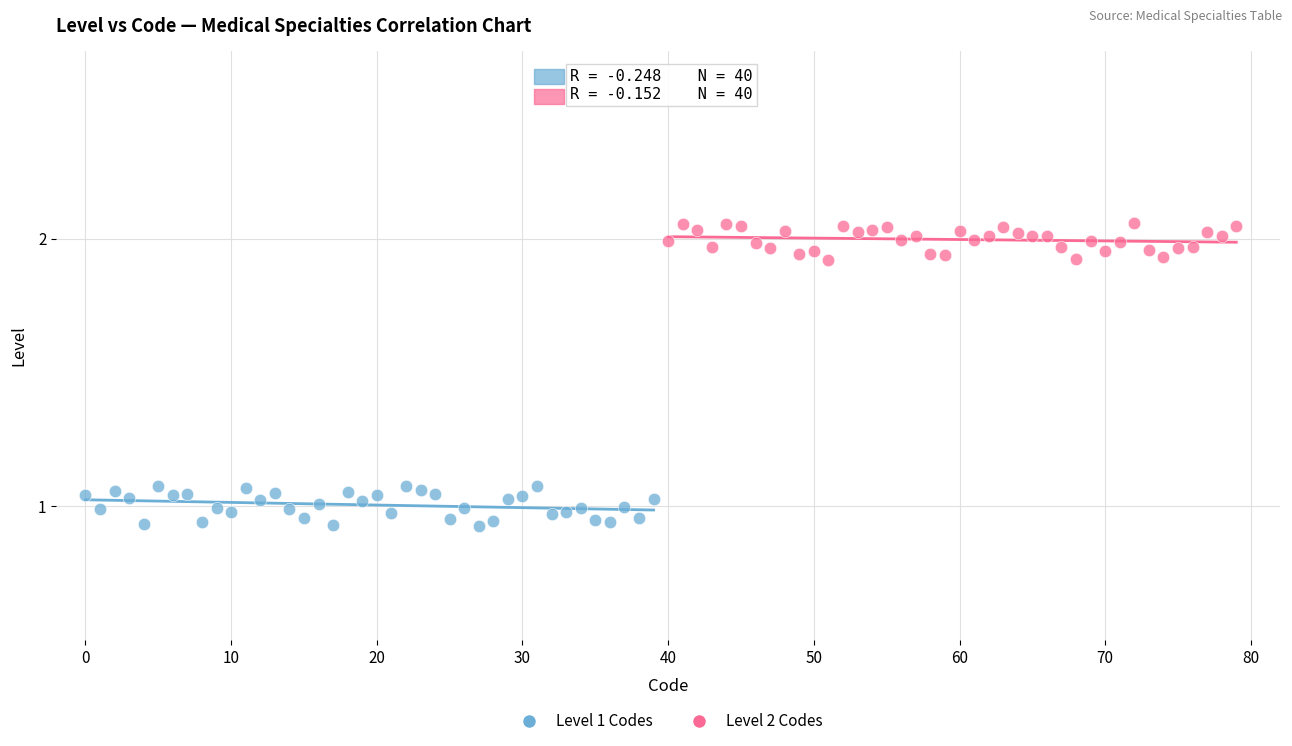

Which series reaches the maximum Y coordinate?

Level 2 Codes